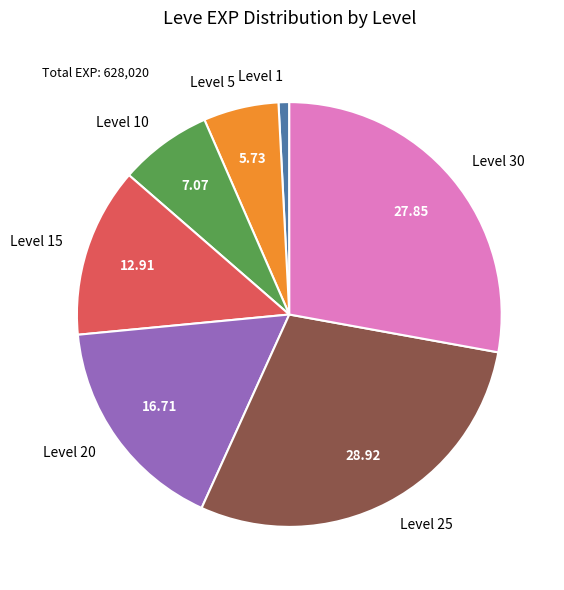

Combined, do Level 10 and Level 1 account for over 50%?

No